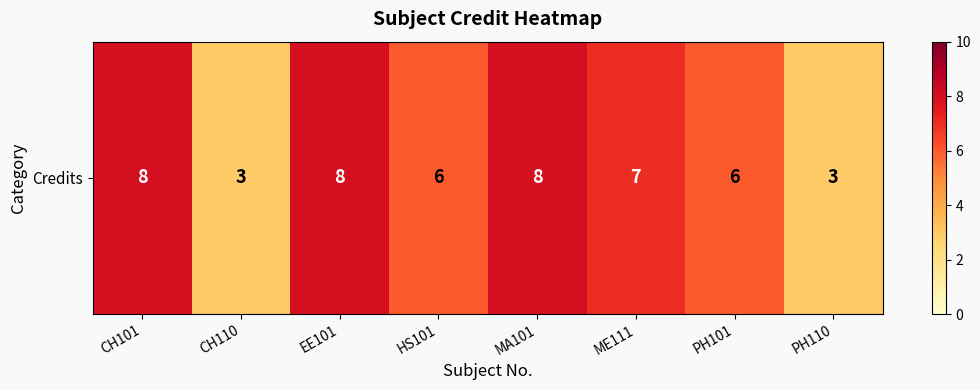

At which category does the chart reach its peak across all series?

CH101